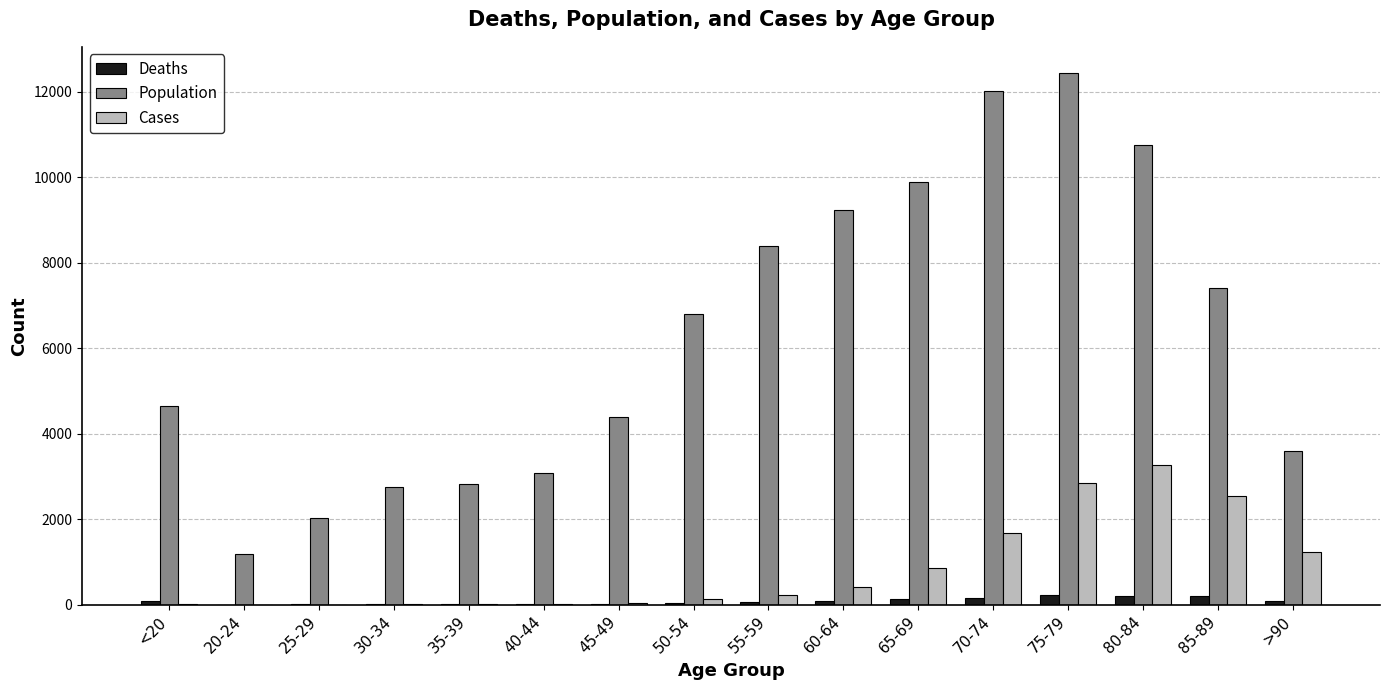

What value does the Cases series have at >90?

1224